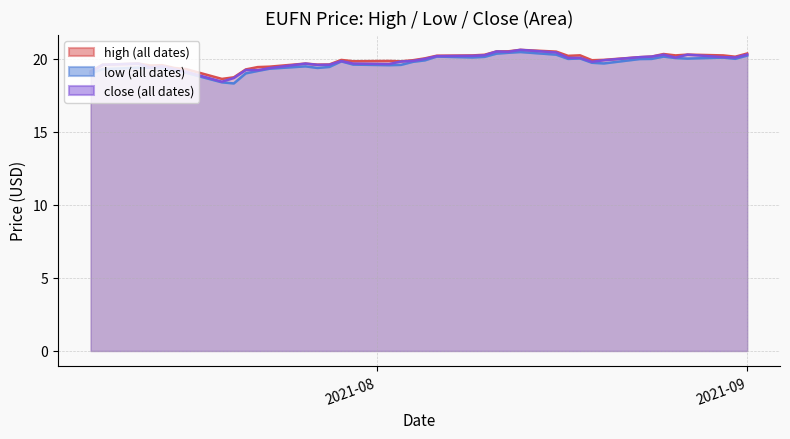

What is the smallest value displayed?

18.3